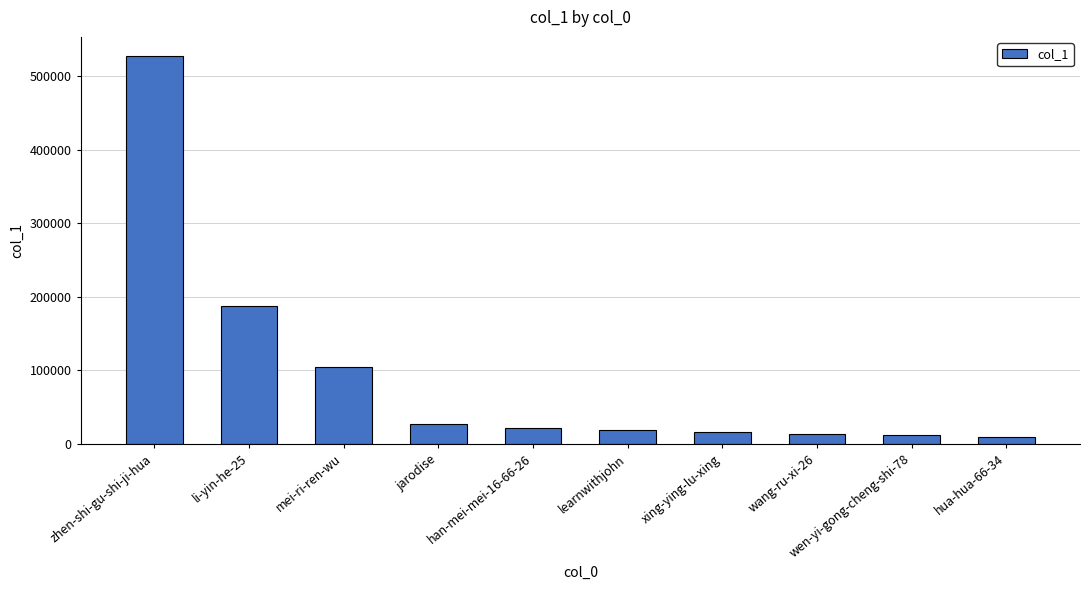

How many categories are shown in the chart?

10